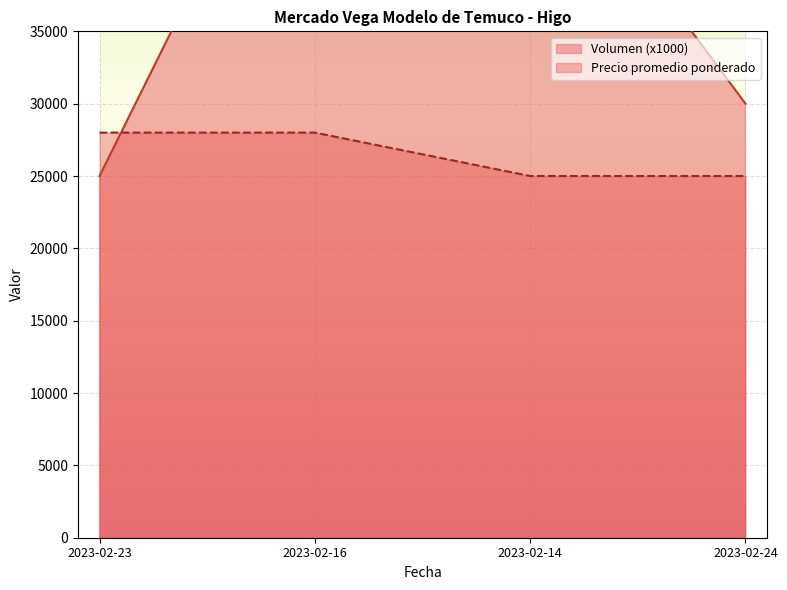

Reading right to left, extract all data points from this chart.

Volumen: 25000	25000	28000	28000
Precio promedio ponderado: 30000	50000	55000	25000